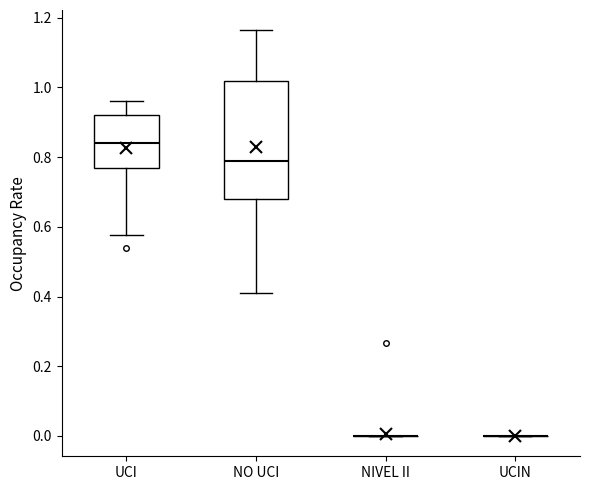

Where does the upper whisker of the box for UCI end on the y-axis? The values are not printed on the chart, so give them approximately, as read against the axis.

0.96